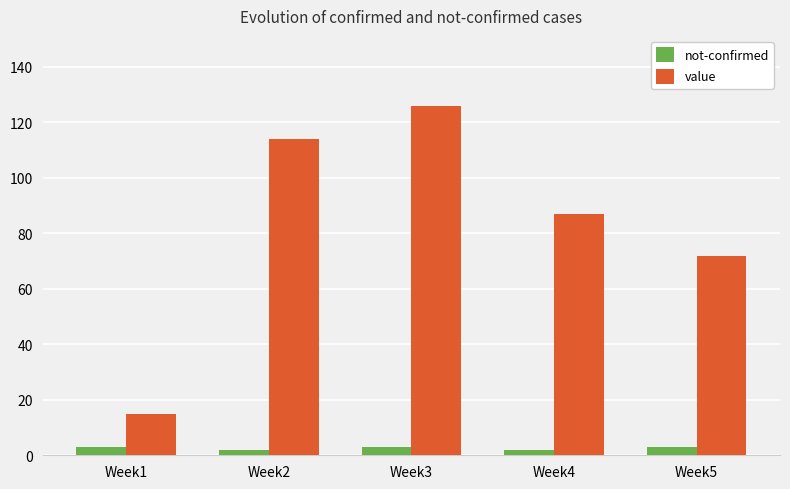

Is it true that value equals 30 at Week5?

False